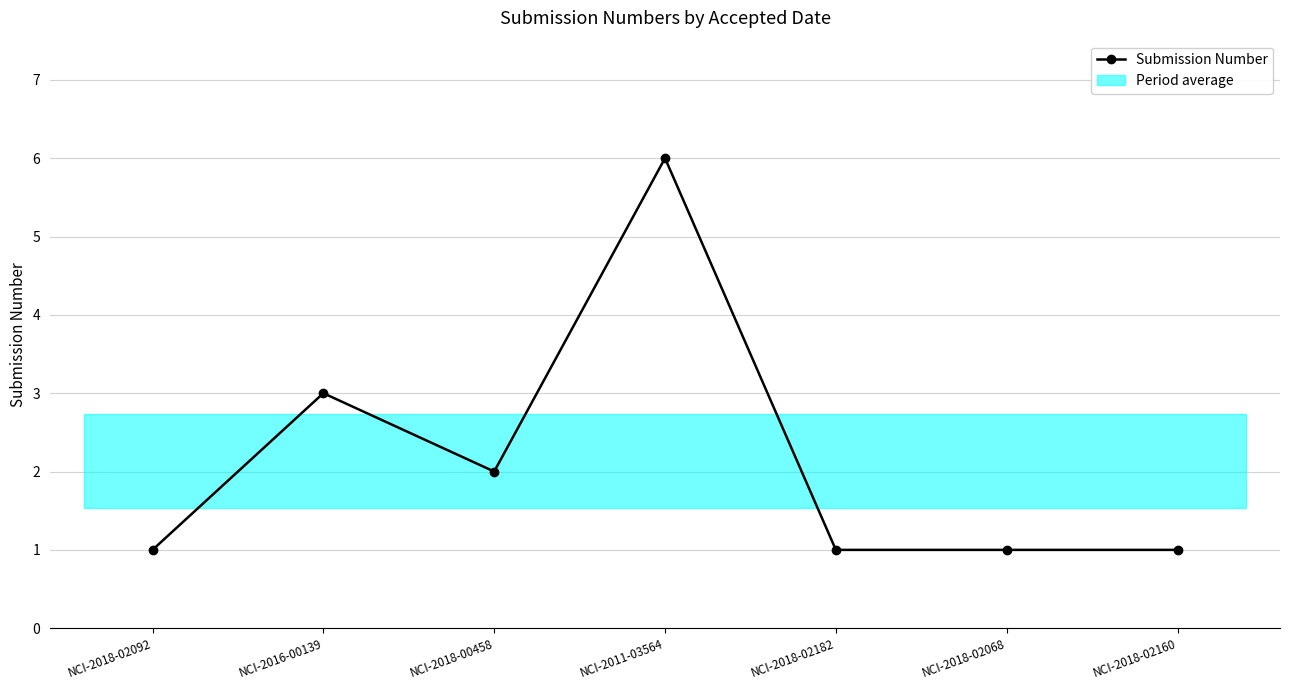

Reading left to right, what are all the values shown in this chart?

1	3	2	6	1	1	1